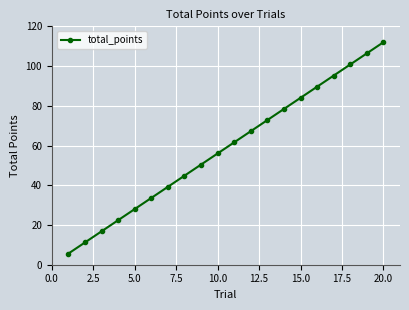

What is the average value?

58.8